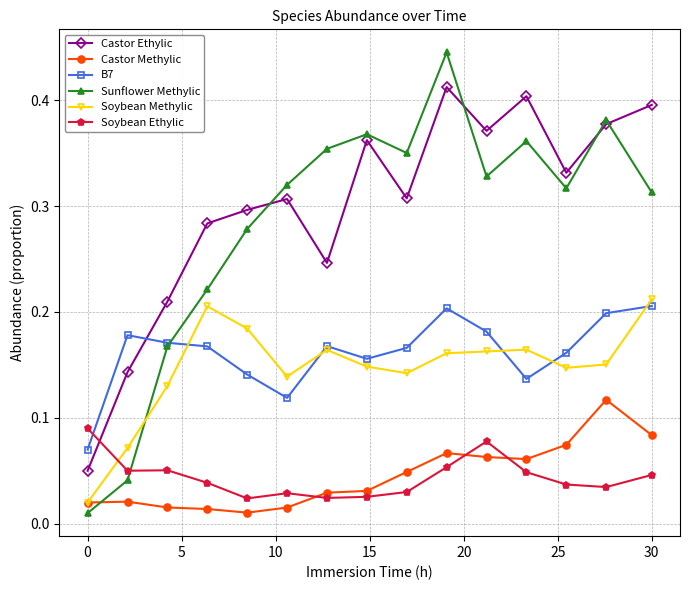

At how many categories does at least one series exceed 0?

15